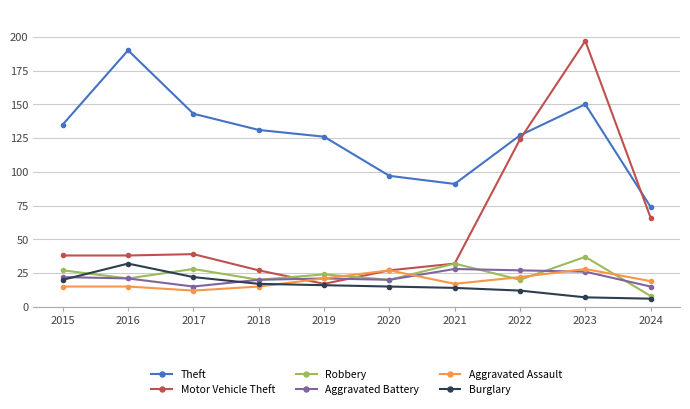

What is the difference between the highest and lowest values at 2023?

190